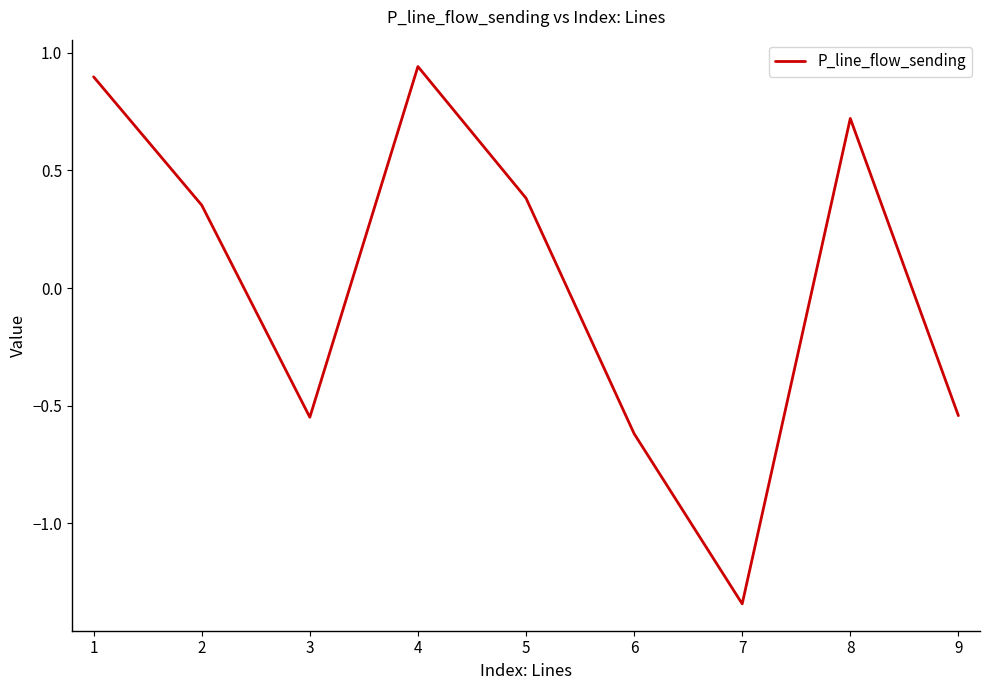

Which has a higher value, 8 or 3?

8